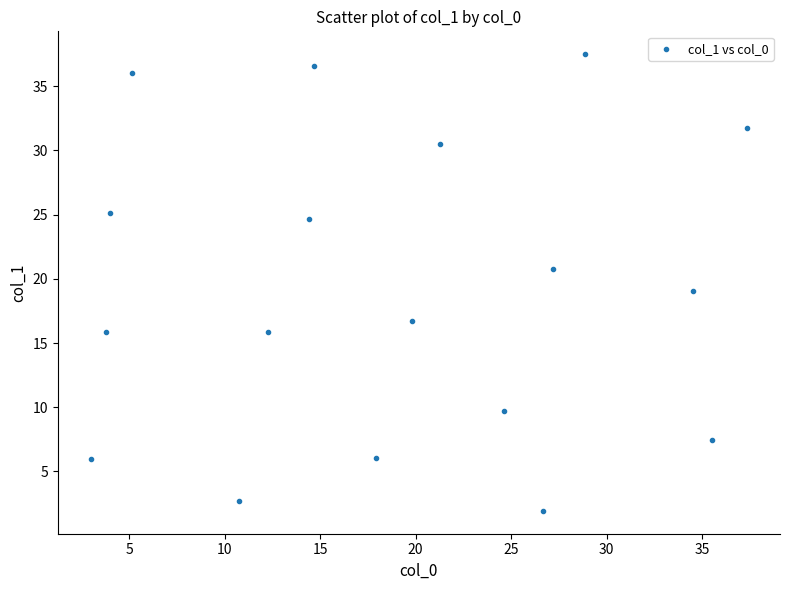

What is the range of X values (max minus min)?

34.4